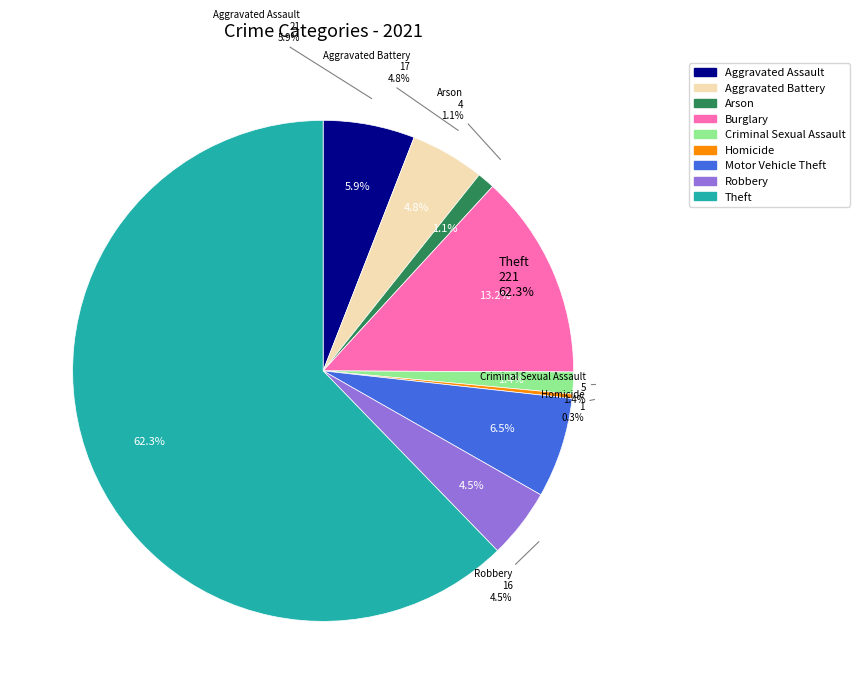

Is there a majority slice in this chart?

Yes